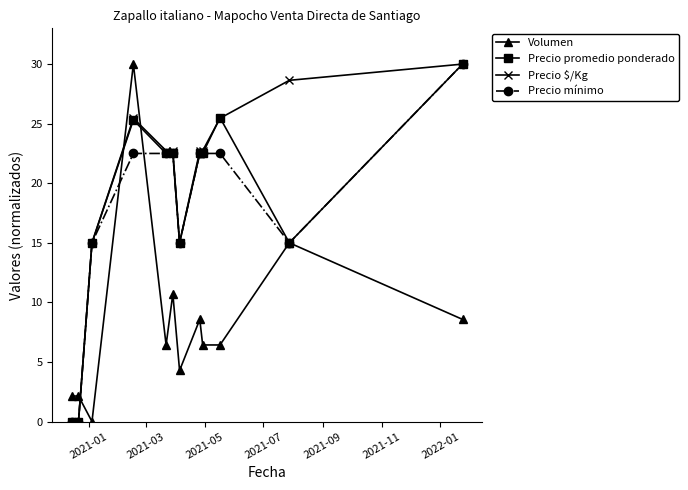

What is the greatest value displayed?

30.0